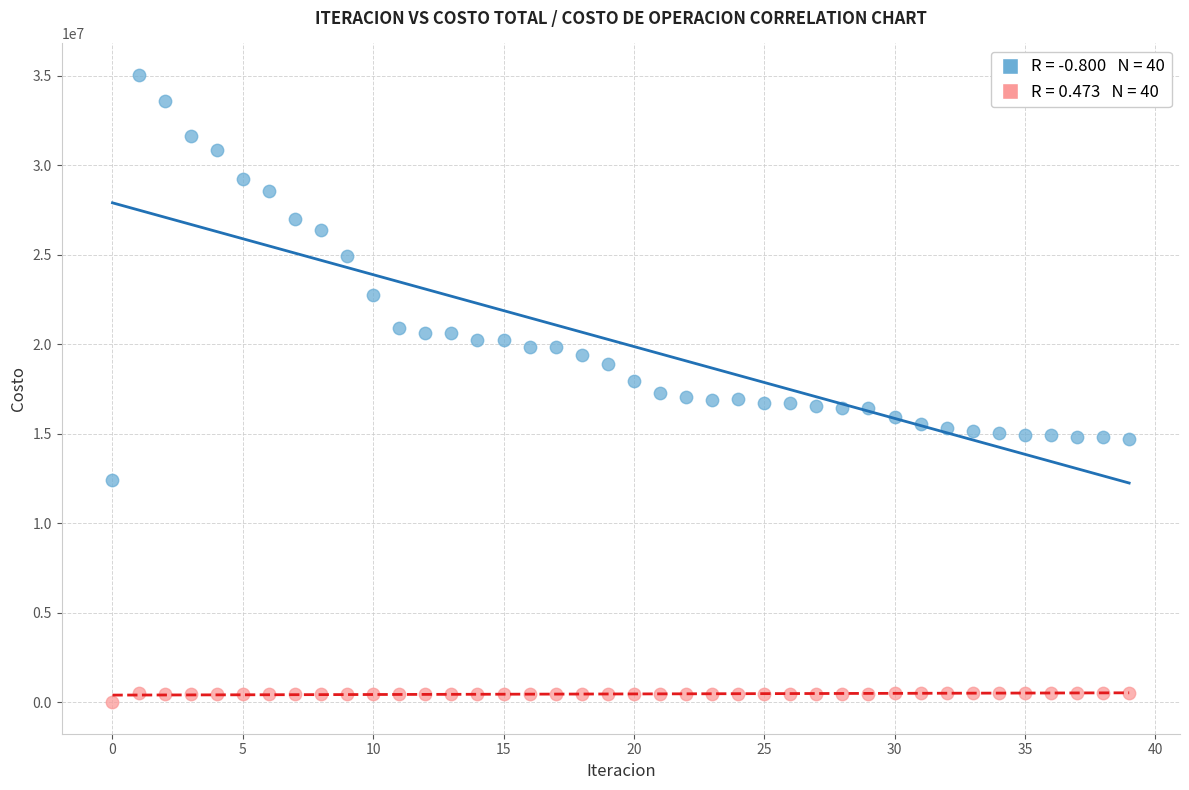

Across all data points, what is the range of Y values (max minus min)?

35060296.0